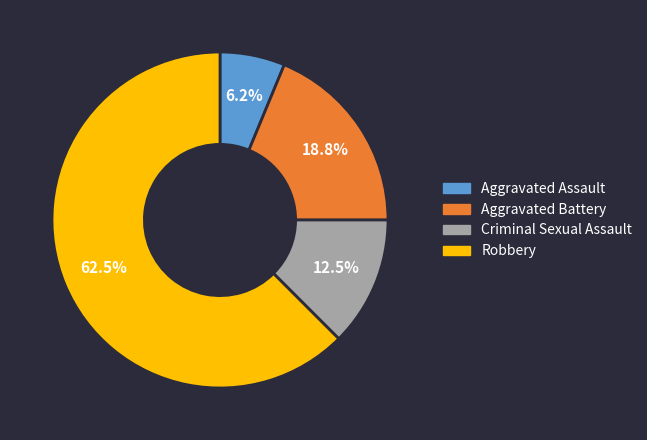

Which has a higher value, Criminal Sexual Assault or Aggravated Battery?

Aggravated Battery